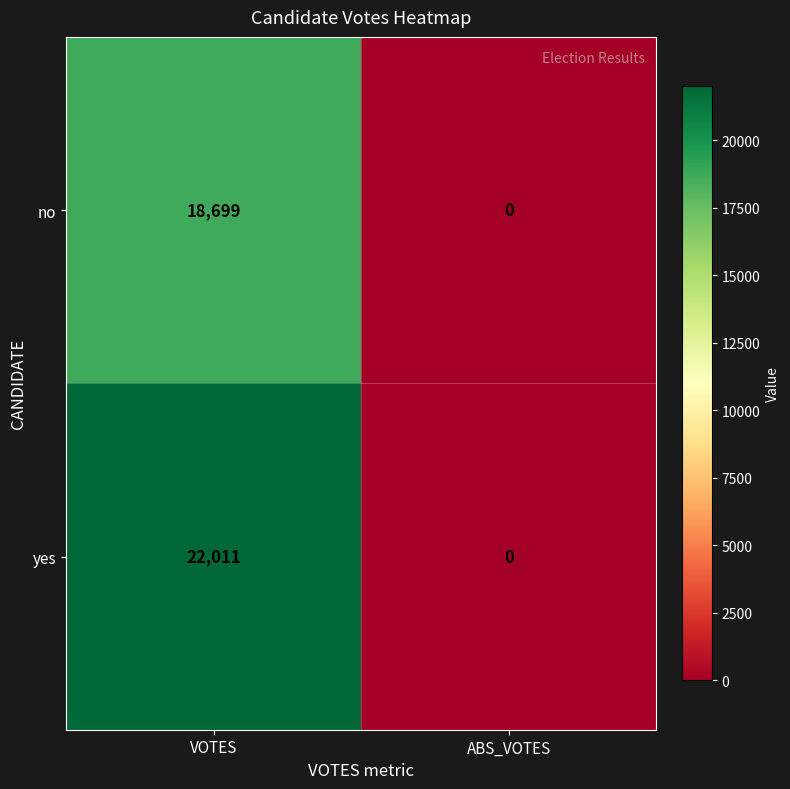

How many series are shown in this chart?

2